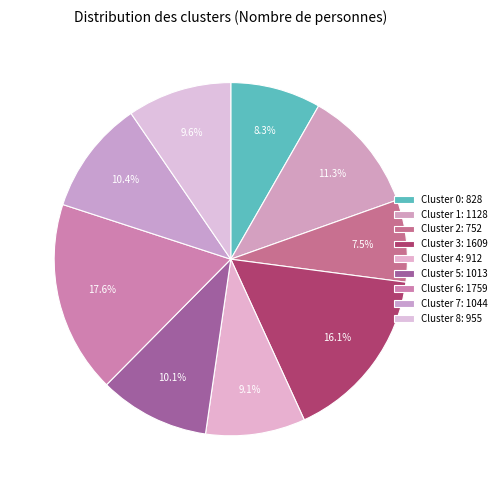

To the nearest percent, what portion does Cluster 7 represent?

10%